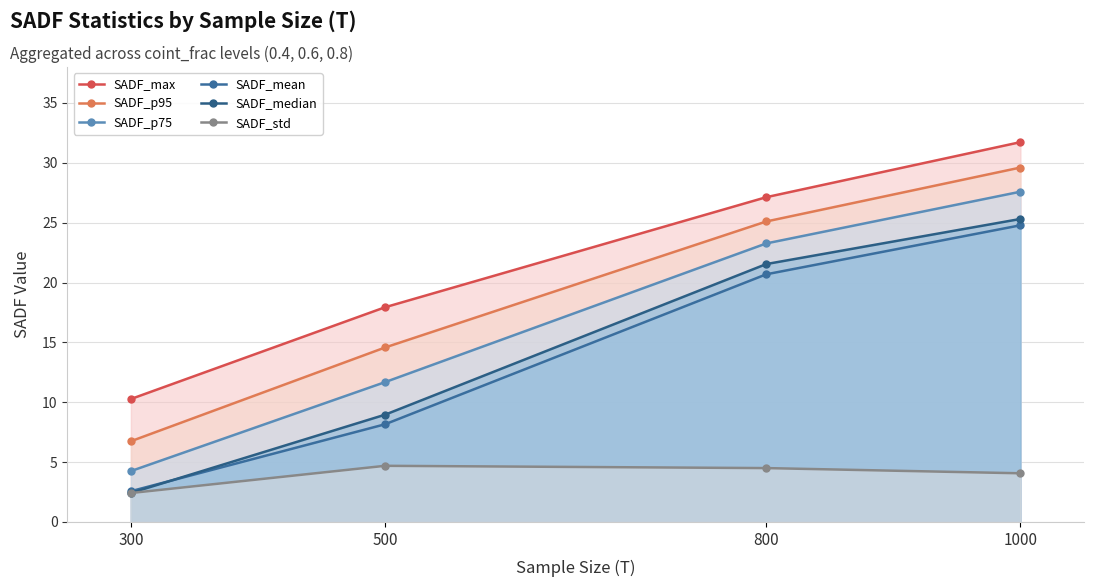

Is it true that SADF_std equals 4.1 at 1000?

True